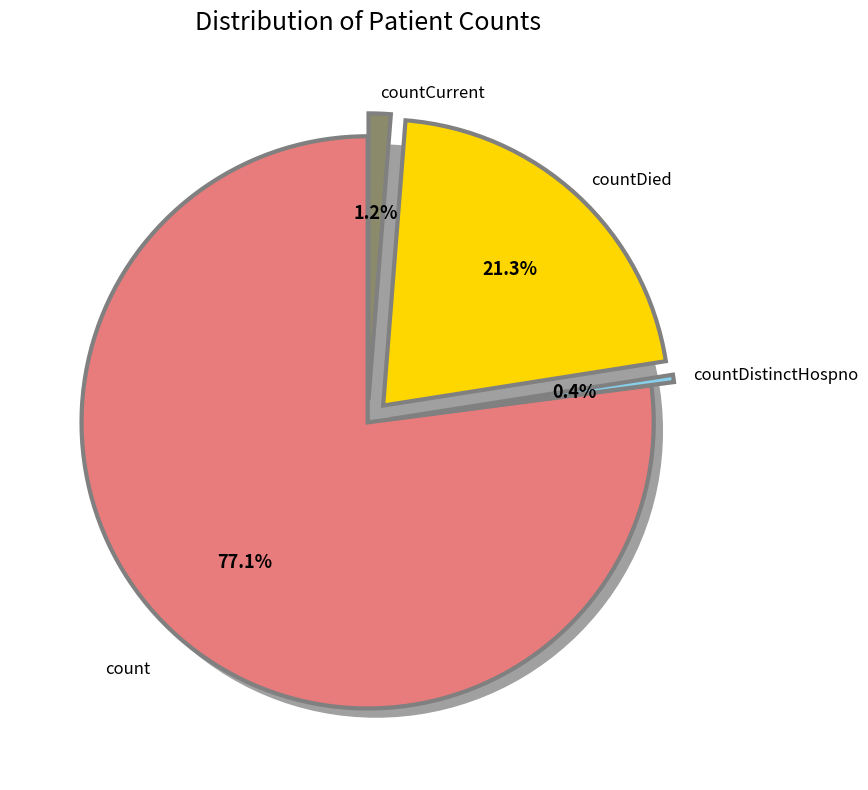

To the nearest percent, what portion does countCurrent represent?

1%